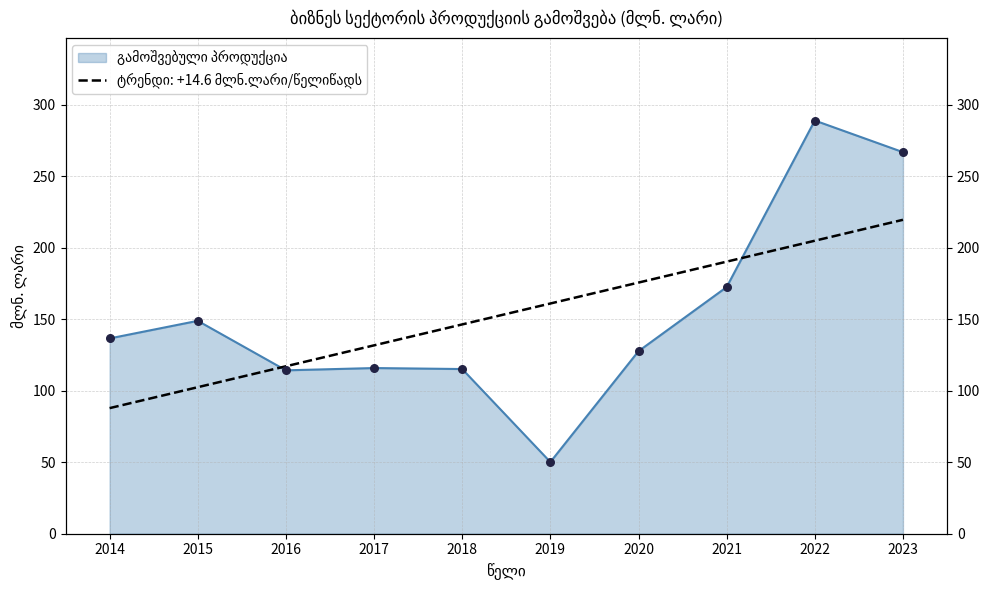

Between 2014 and 2017, which is larger?

2014